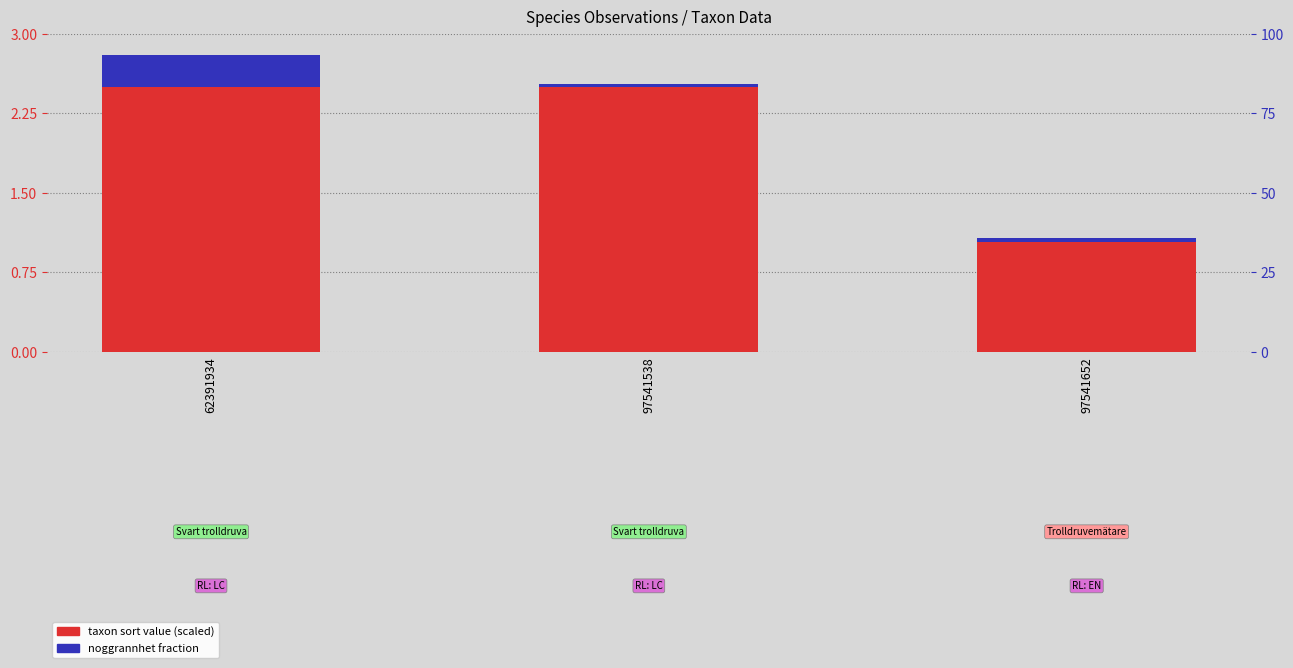

What is the value of the taxon sort value (scaled) bar at the 1st from the left?

2.5